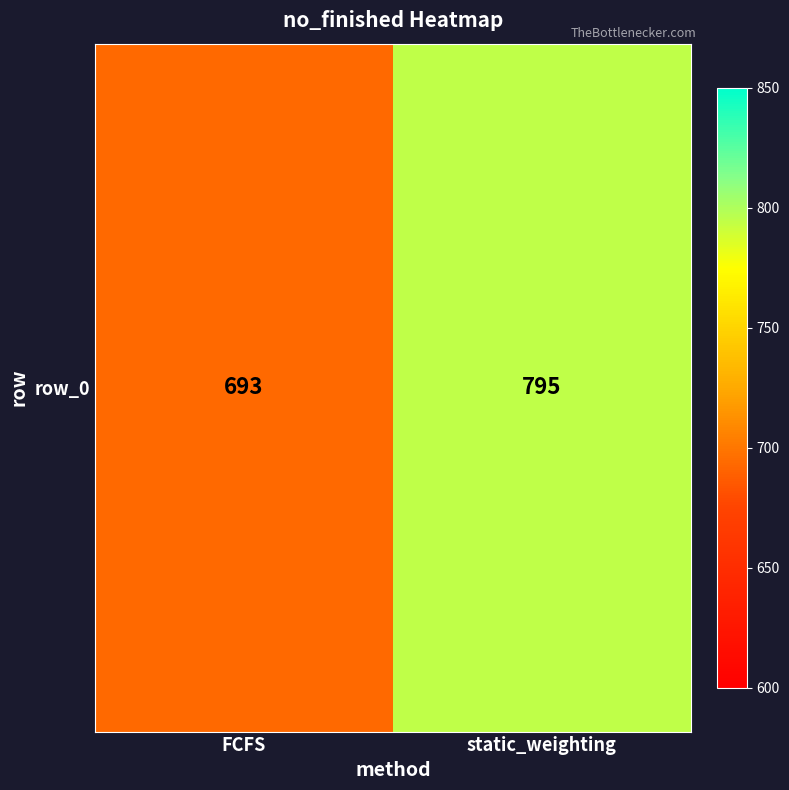

What is the maximum value shown in the chart?

795